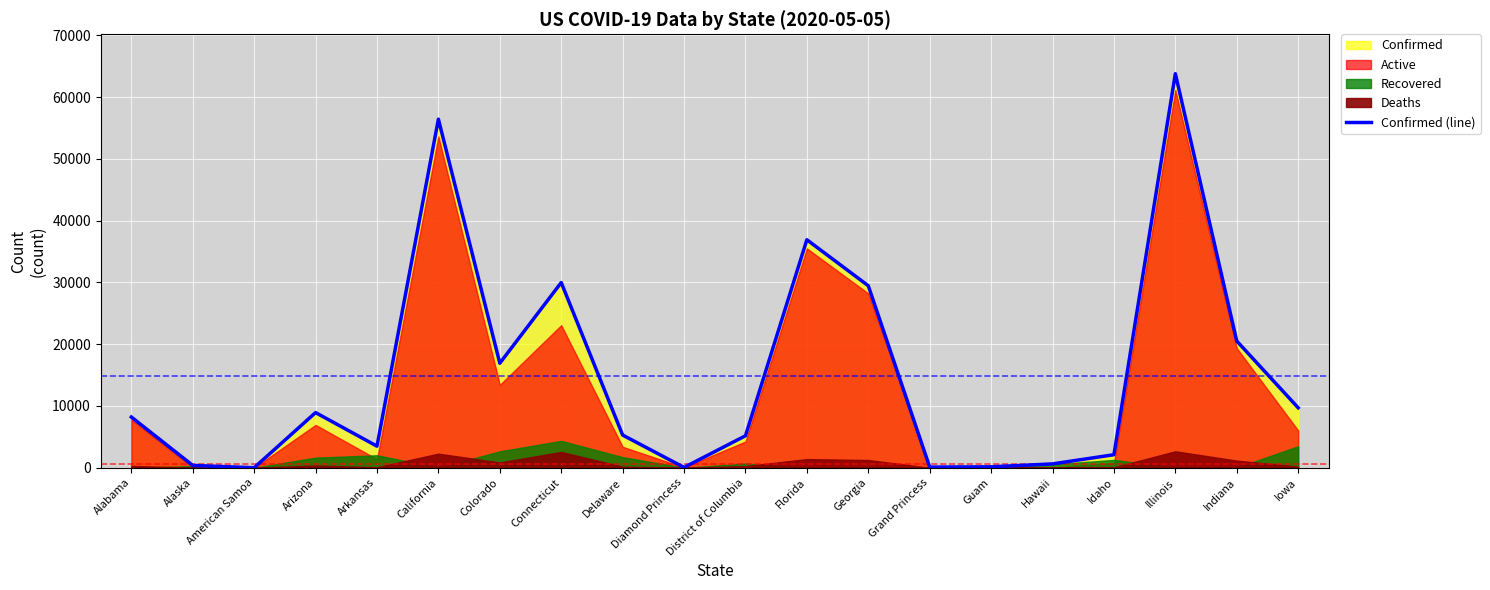

Approximately how many times larger is the value at Arkansas compared to Connecticut?

0.1